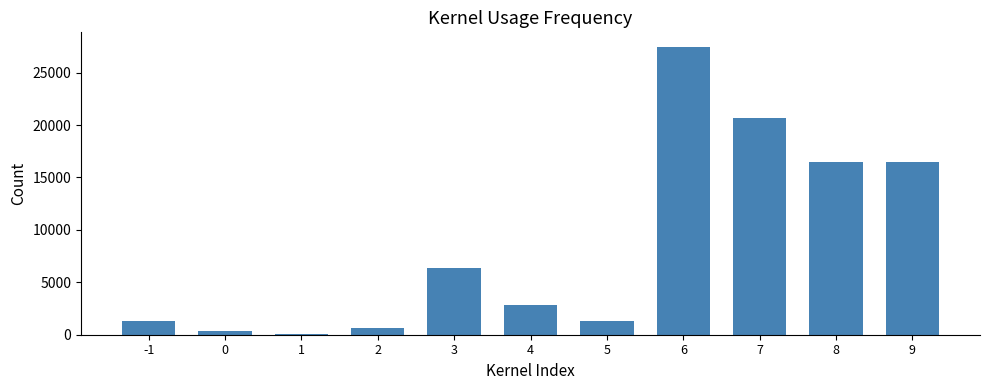

Reading left to right, transcribe all the data shown in this chart.

1302	384	66	642	6380	2864	1302	27475	20699	16464	16464